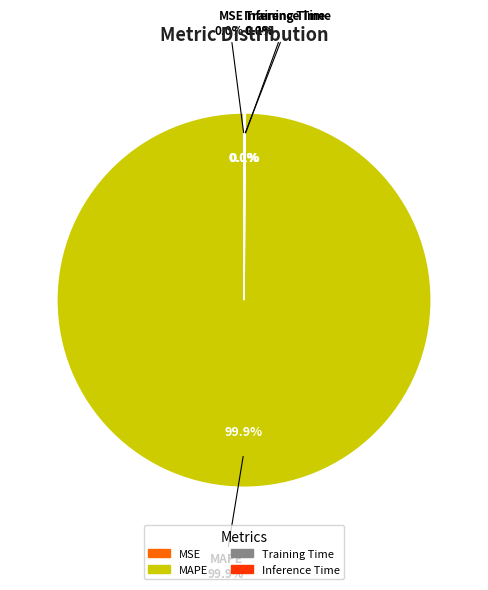

Combined, do MAPE and Inference Time account for over 50%?

Yes